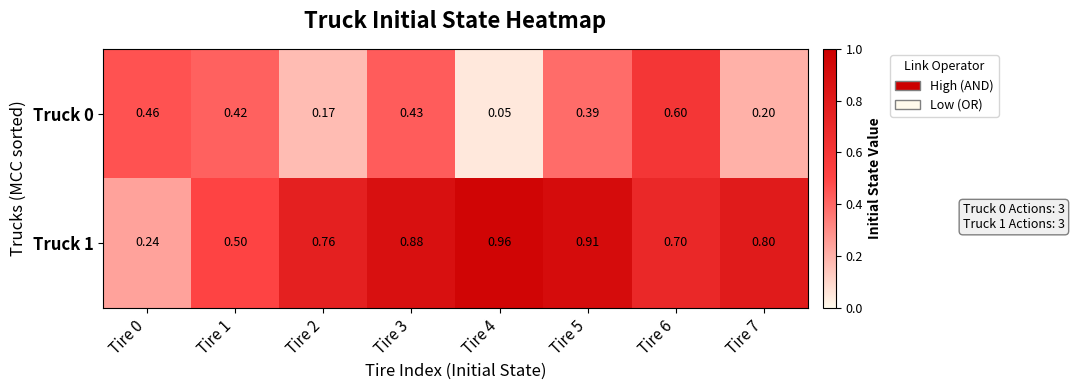

Is the value of Truck 1 at Tire 0 greater than the value of Truck 0 at Tire 5?

No